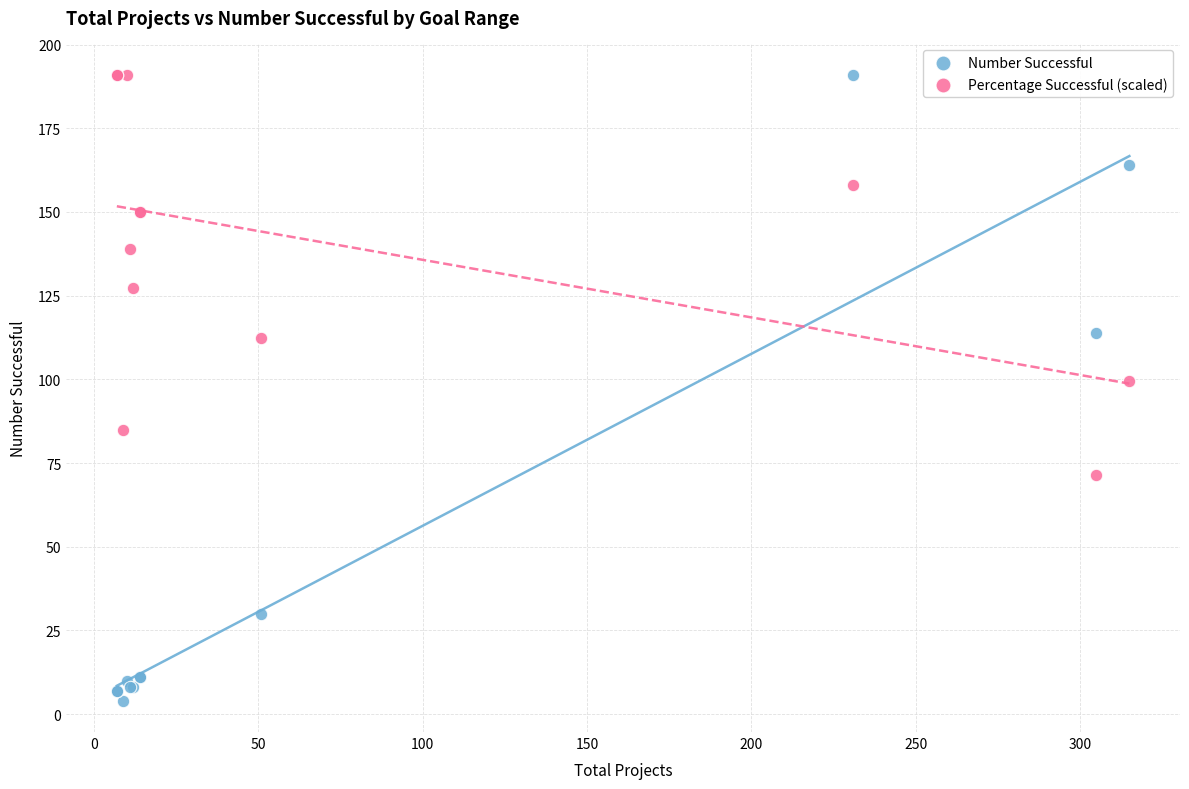

Which series has the largest Y range (max minus min)?

Number Successful